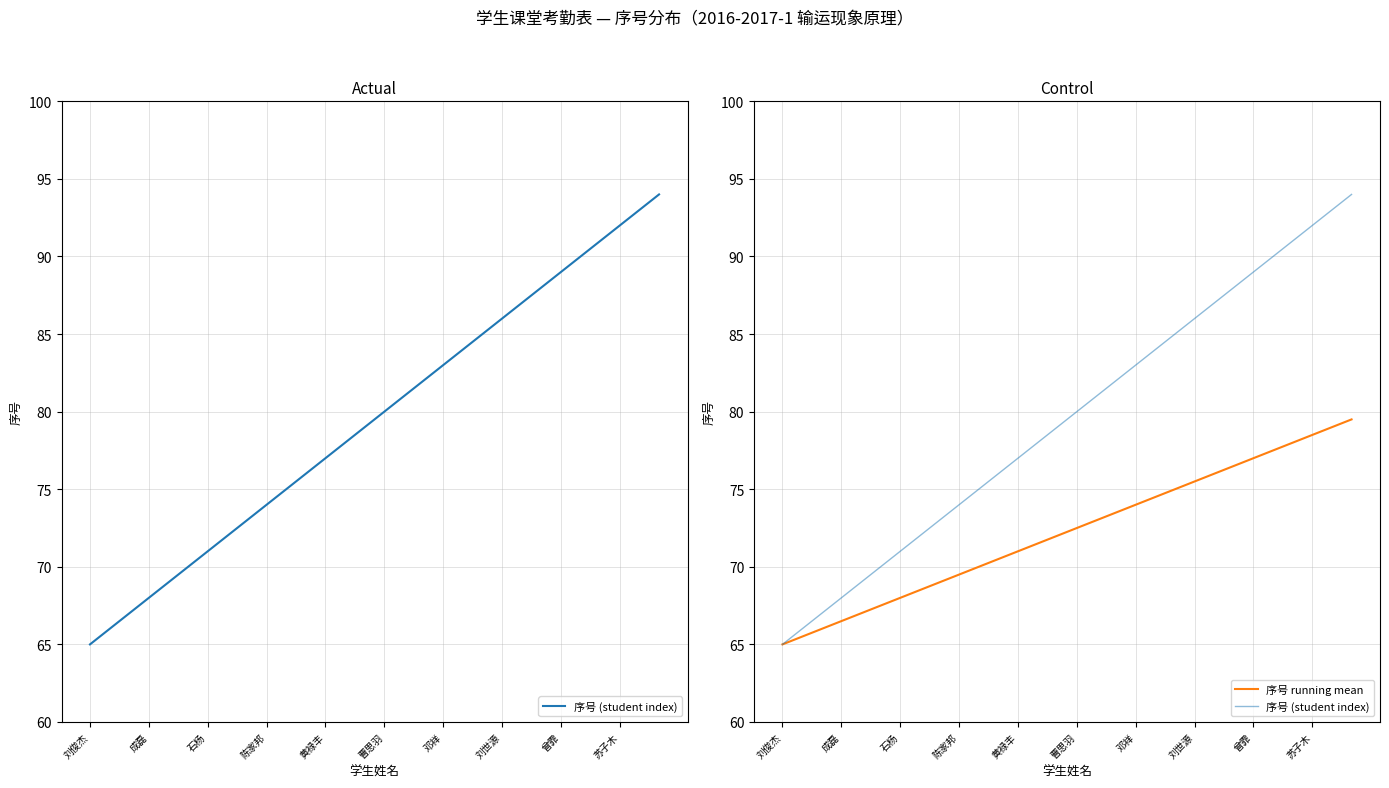

Rank the series at 10 from highest to lowest value.

序号 (student index), 序号 running mean